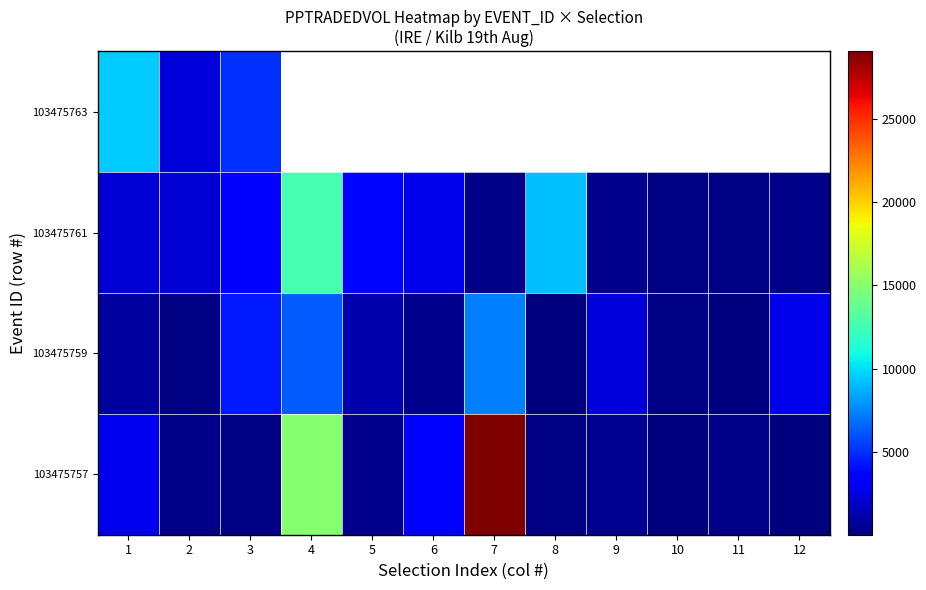

Where is 103475763 nearest to the value 5922?

3